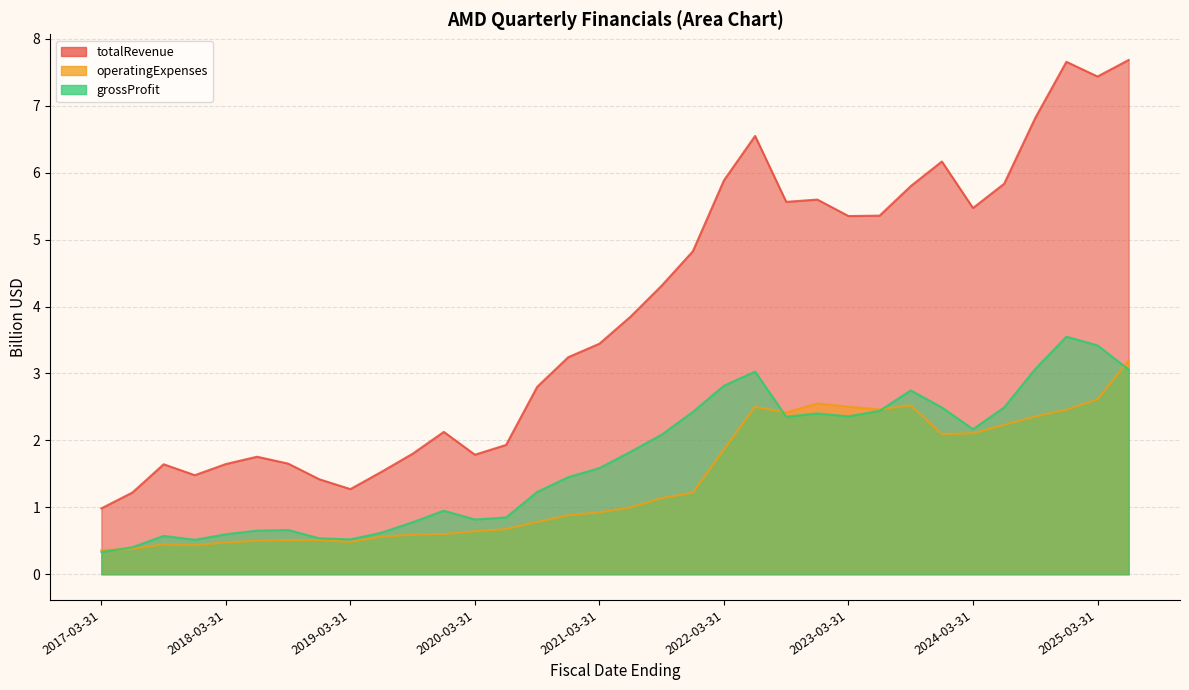

How many values in the totalRevenue series exceed 3?

19